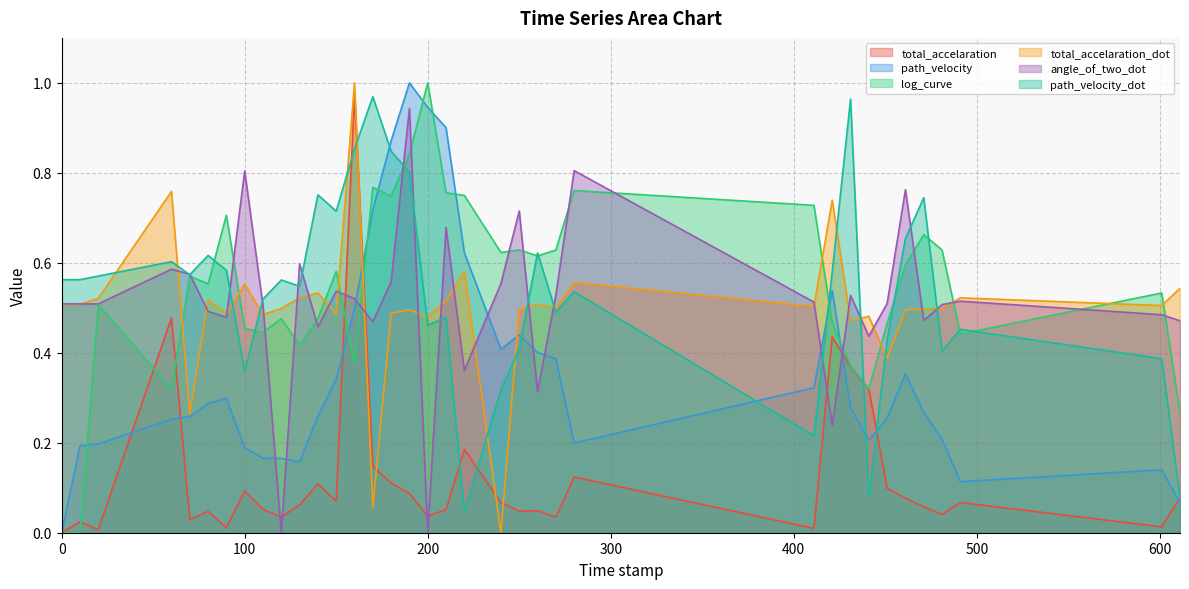

What is the sum of the path_velocity_dot values at 80.0 and 170.0?

1.6